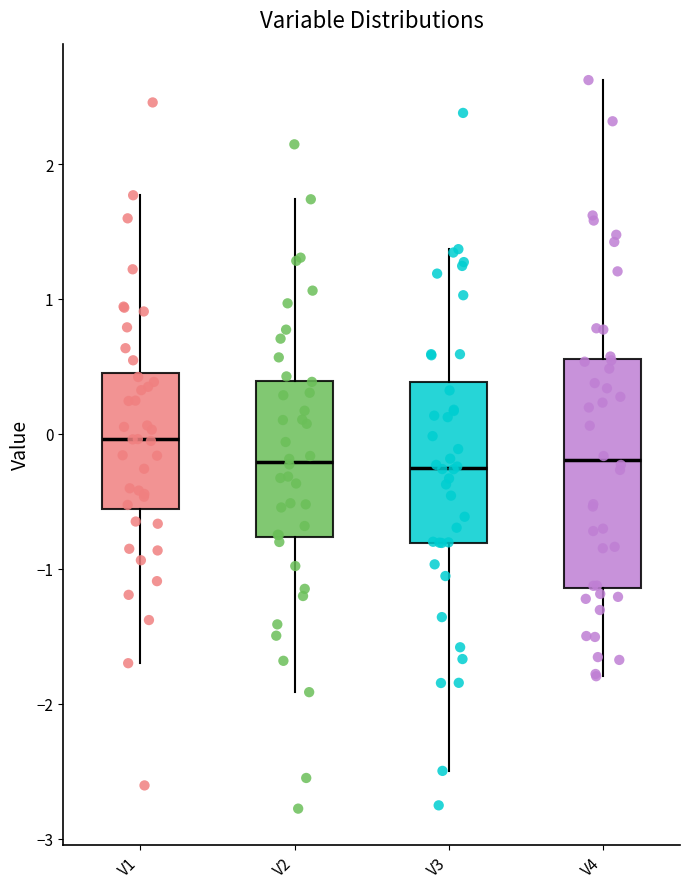

Reading left to right, read every box against the y-axis: the position of its median line, the range the box covers, and the ends of its whiskers. The values are not printed on the chart, so give them approximately, as read against the axis.

V1: median 0.0, box -0.6 to 0.5, whiskers -1.7 to 1.8
V2: median -0.2, box -0.8 to 0.4, whiskers -1.9 to 1.7
V3: median -0.3, box -0.8 to 0.4, whiskers -2.5 to 1.4
V4: median -0.2, box -1.1 to 0.6, whiskers -1.8 to 2.6